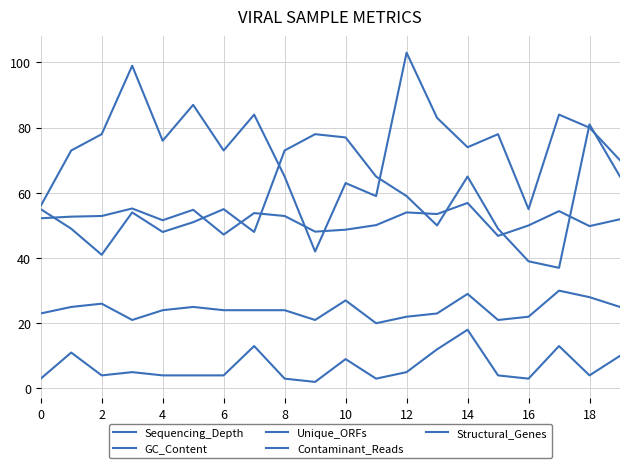

True or false: Sequencing_Depth and GC_Content intersect in this chart.

True